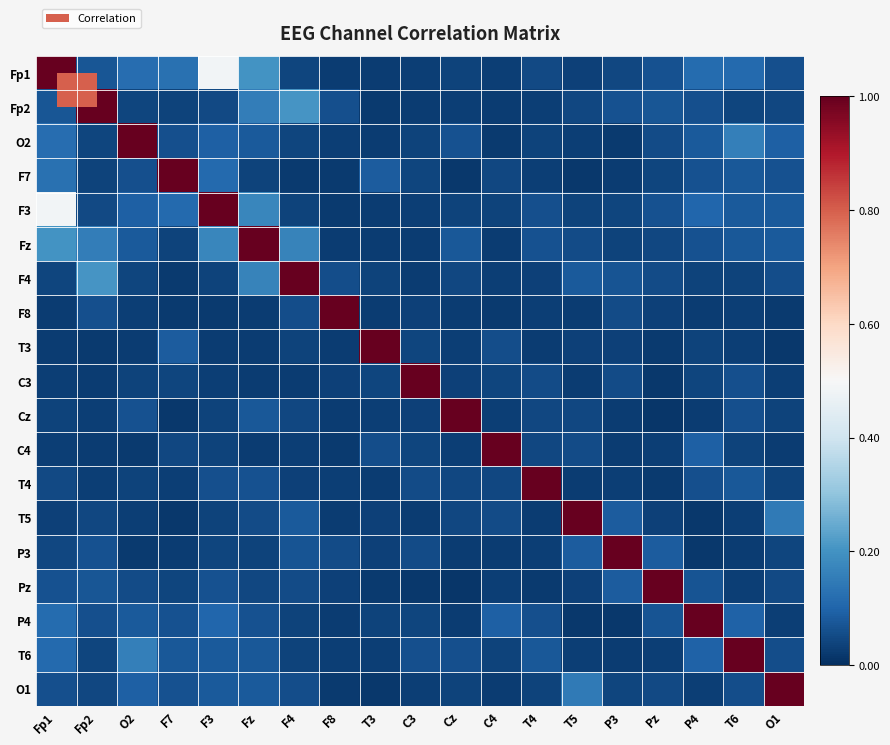

Between T6 and Cz, which is larger?

T6